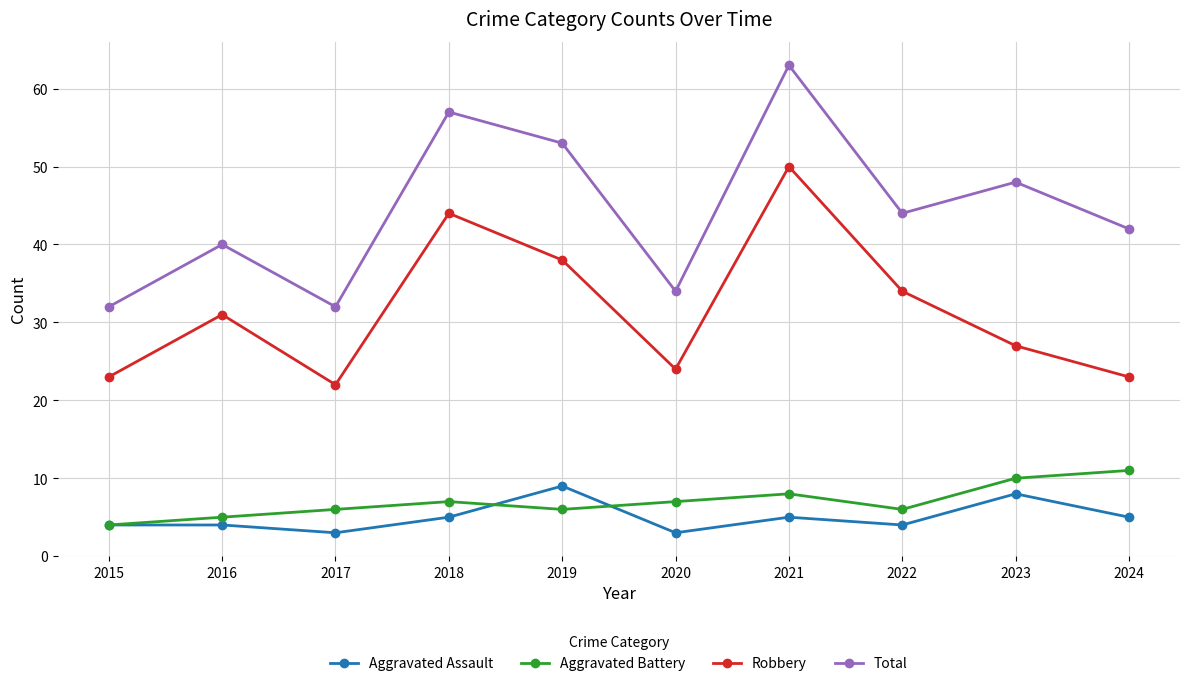

At how many categories does at least one series exceed 47?

4